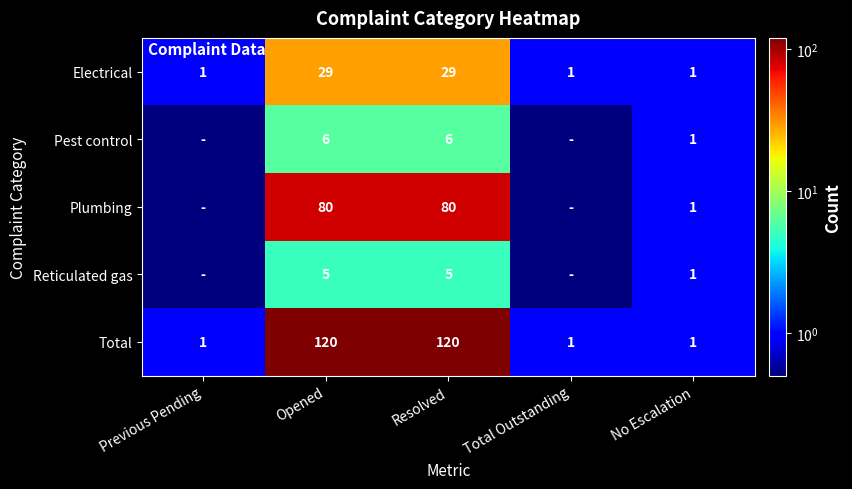

At which category is the sum across all series the highest?

Opened